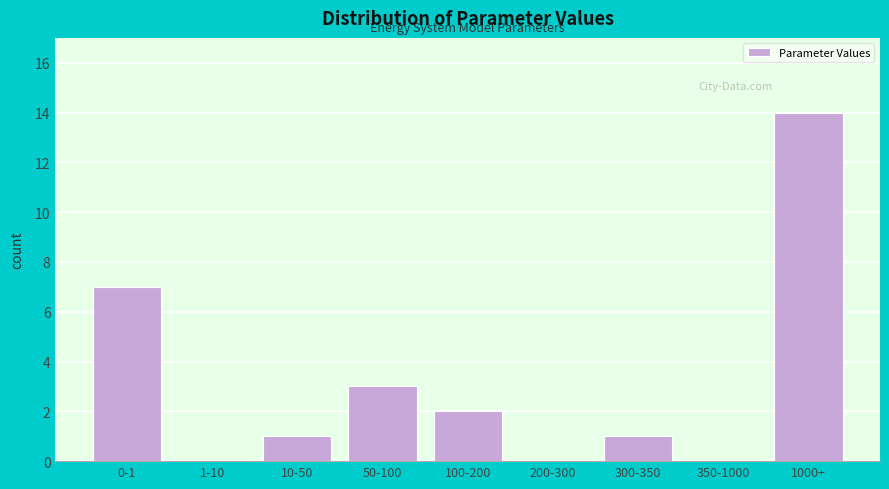

Reading left to right, what are all the values shown in this chart?

0-1=7	1-10=0	10-50=1	50-100=3	100-200=2	200-300=0	300-350=1	350-1000=0	1000+=14